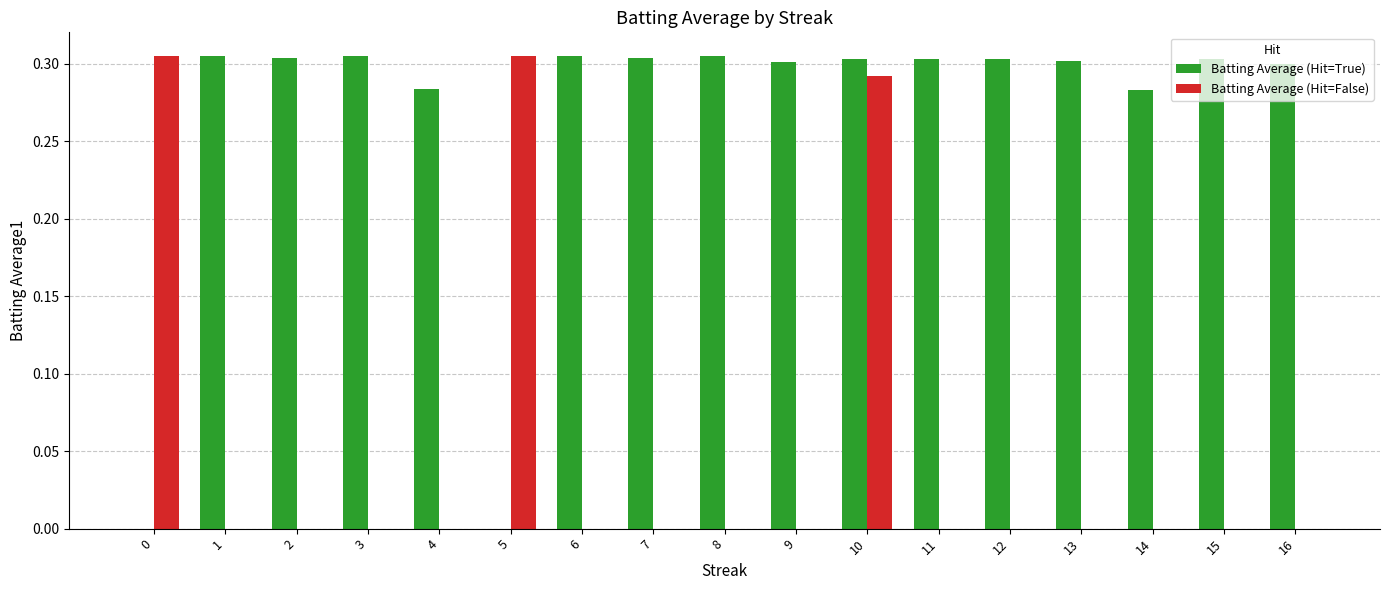

Does the chart contain stacked bars?

No